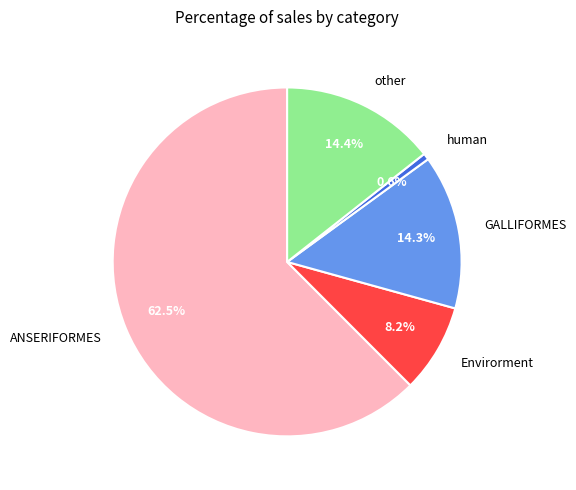

Which has a higher value, Envirorment or GALLIFORMES?

GALLIFORMES